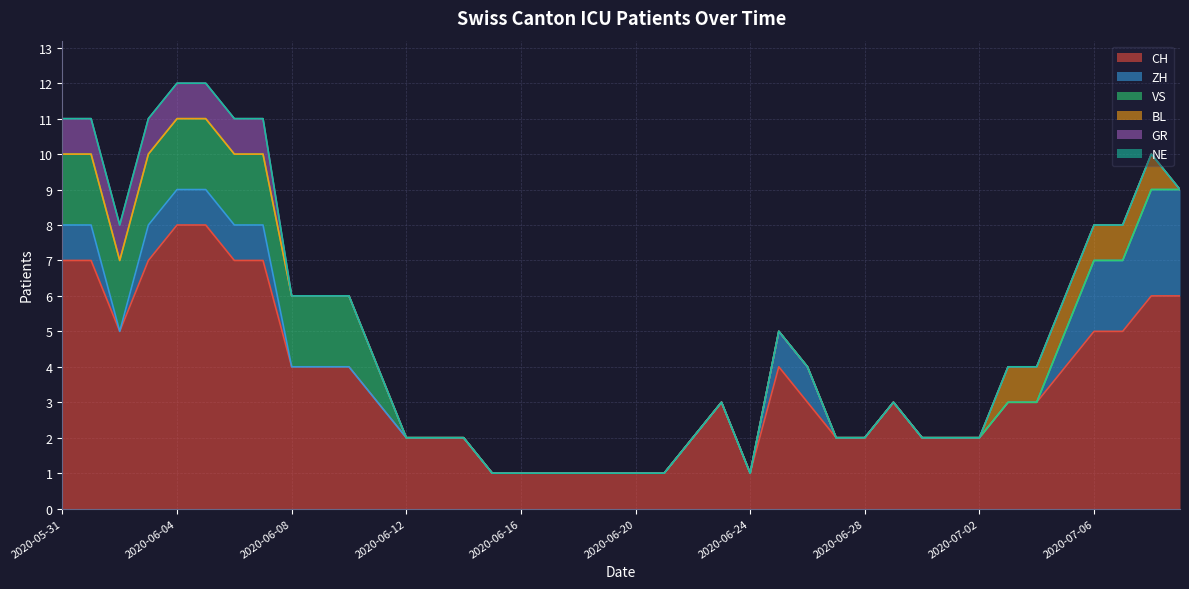

What is the difference between the CH values at 2020-06-29 and 2020-07-05?

1